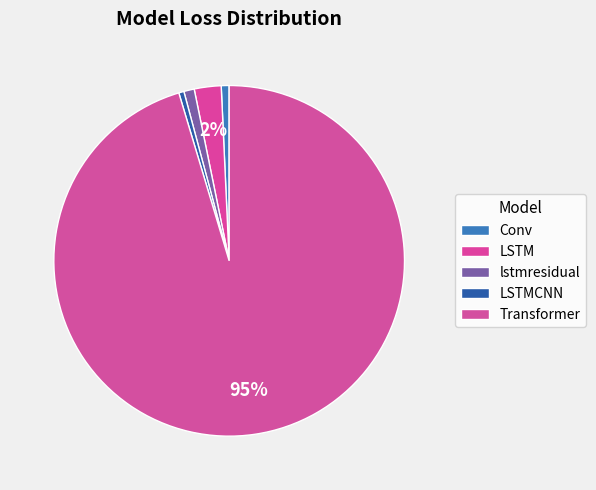

Which has a higher value, Conv or LSTM?

LSTM